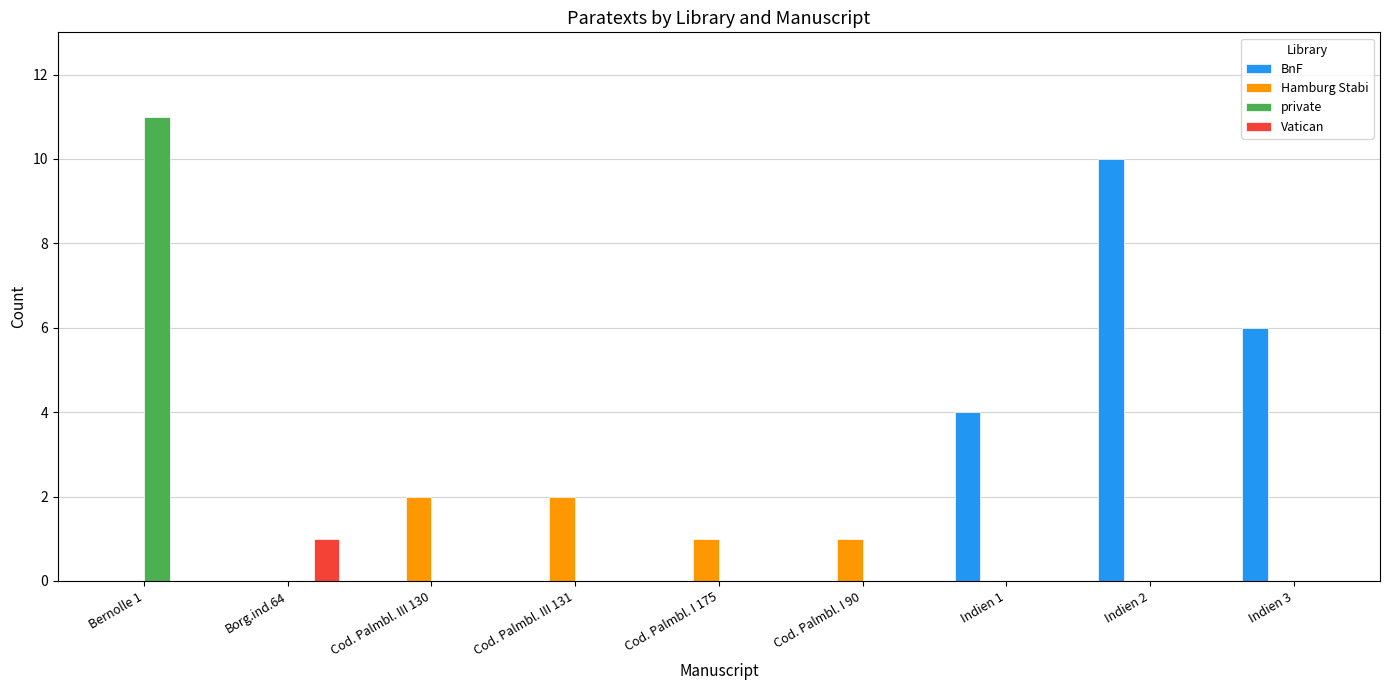

How many groups of bars are there?

9